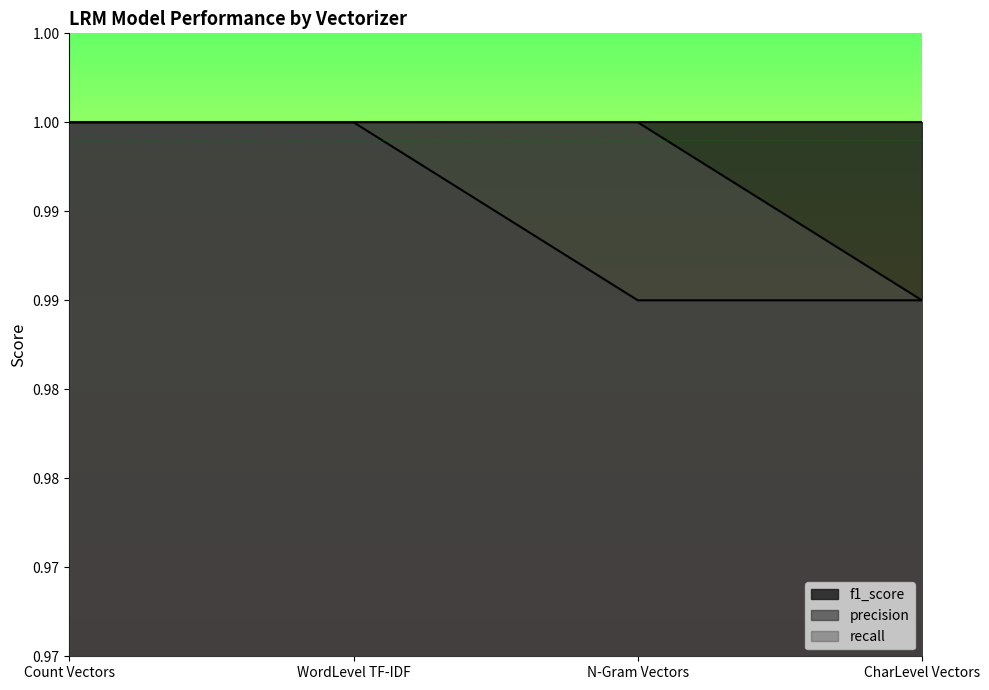

What is the label of the 1st point from the right?

CharLevel Vectors